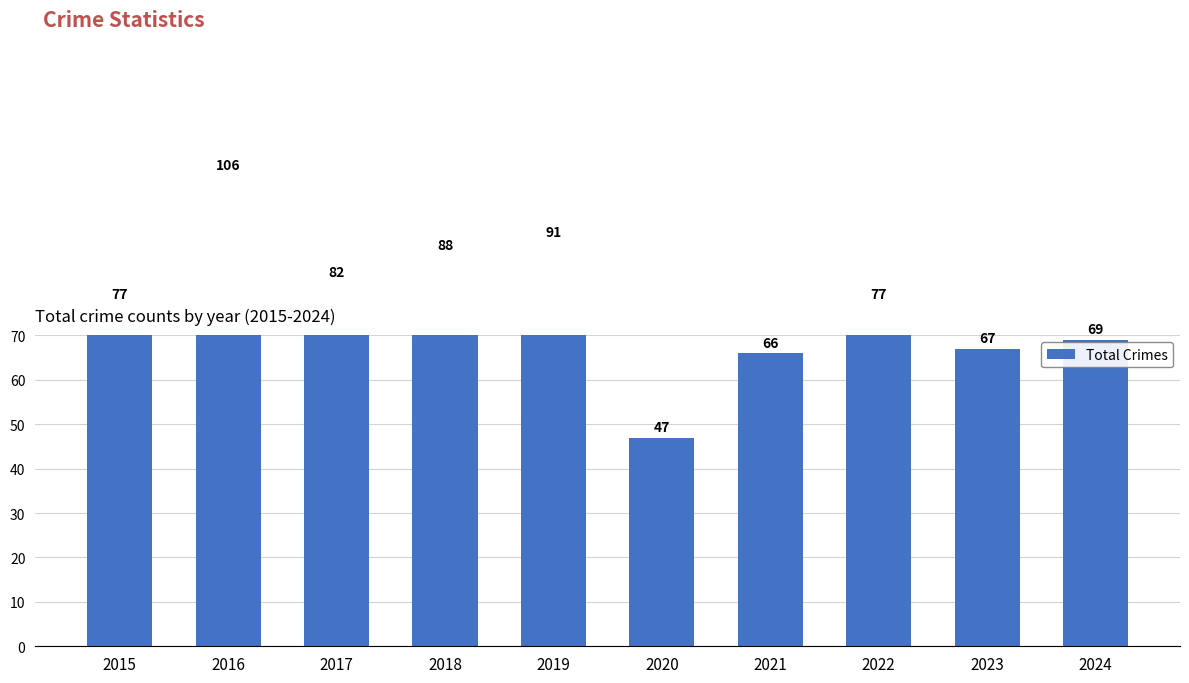

Rank the categories by value from highest to lowest.

2016, 2019, 2018, 2017, 2015, 2022, 2024, 2023, 2021, 2020